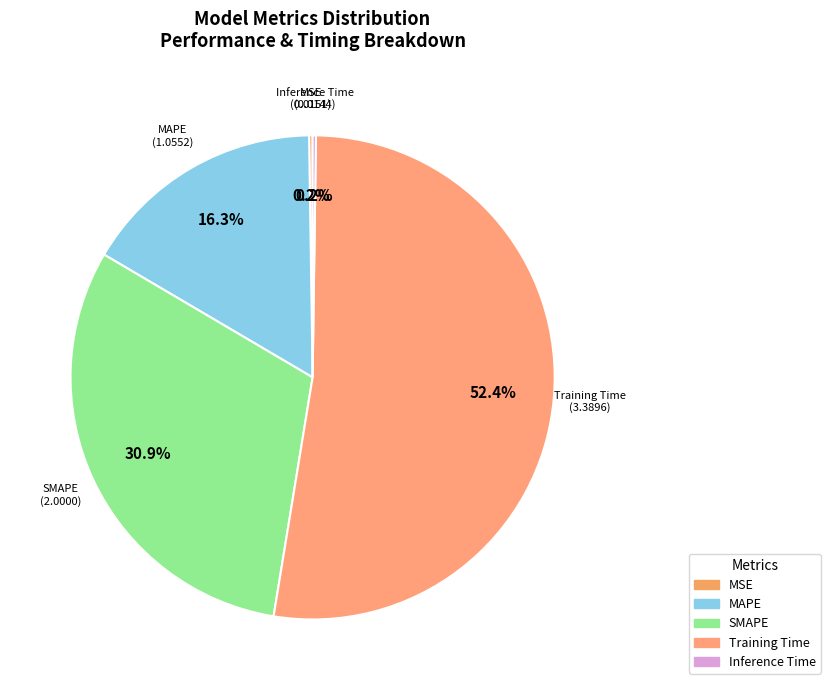

Is there any slice that represents more than half of the pie?

Yes